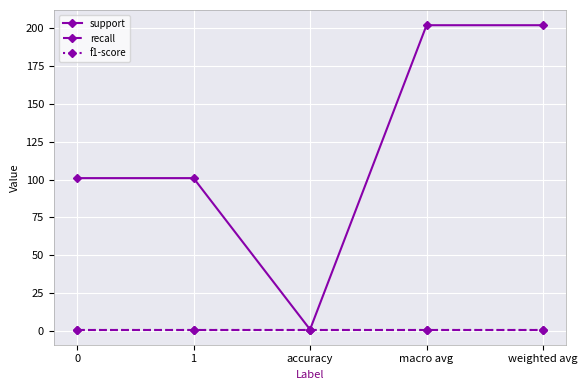

Which category has the highest value across all series?

macro avg